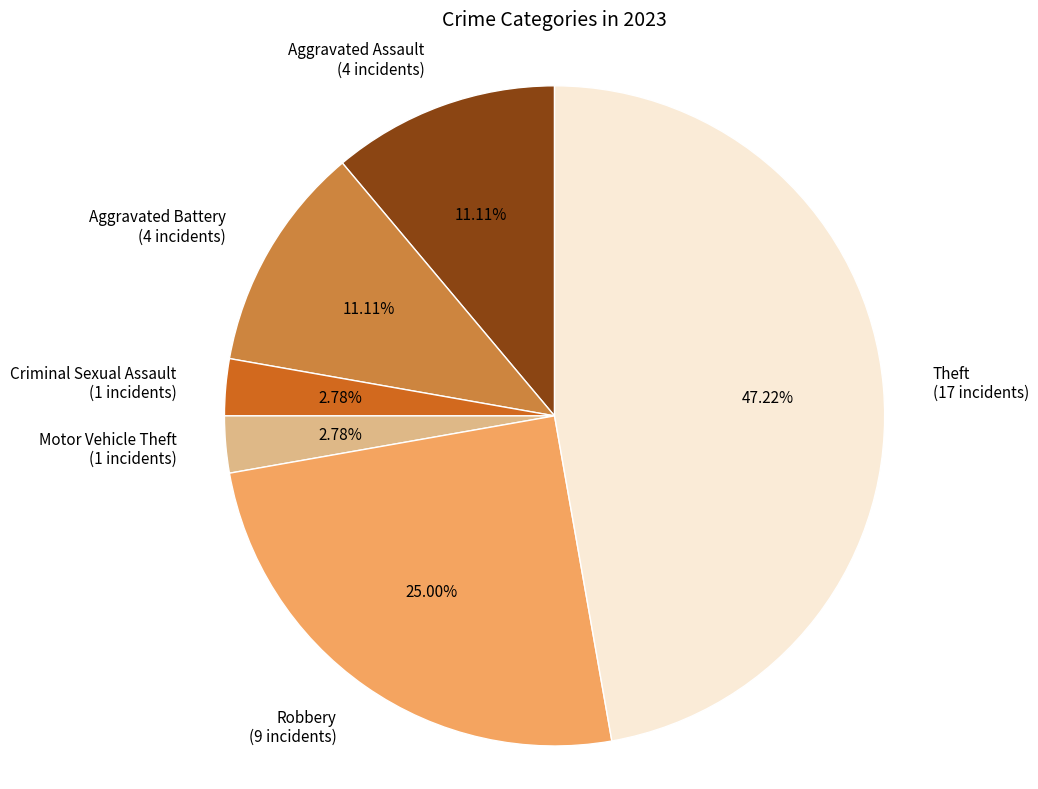

To the nearest percent, what portion does Aggravated Battery represent?

11%